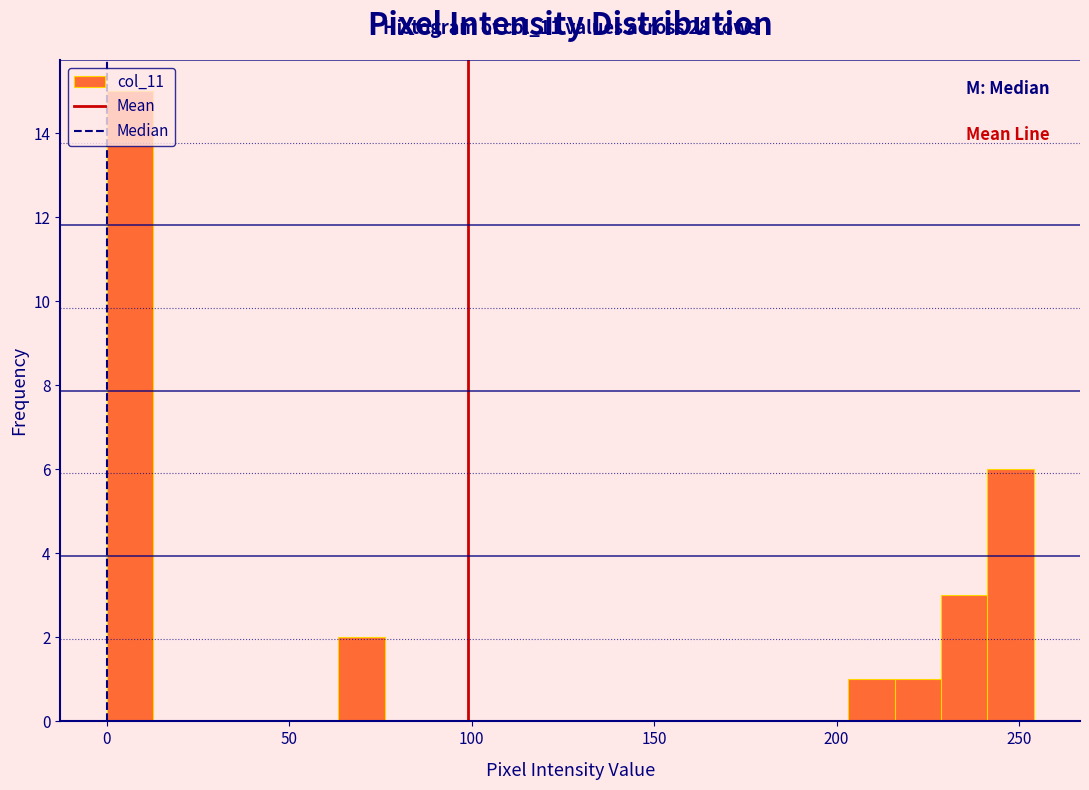

Read against the x-axis, roughly where is the centre of the tallest bar?

5